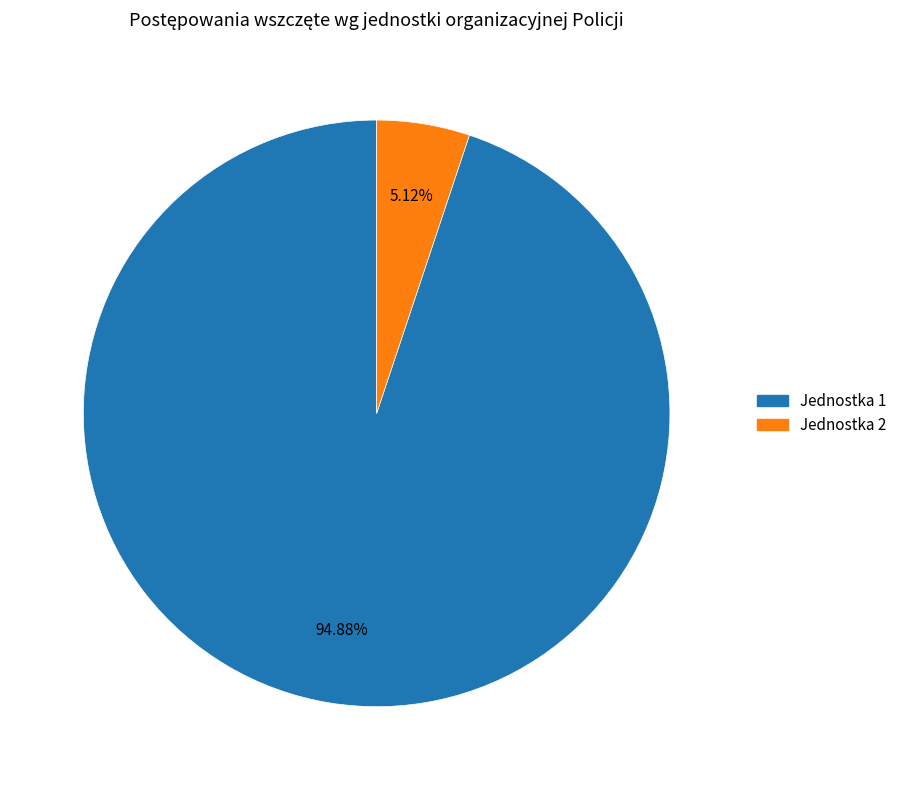

Does any single category account for the majority?

Yes